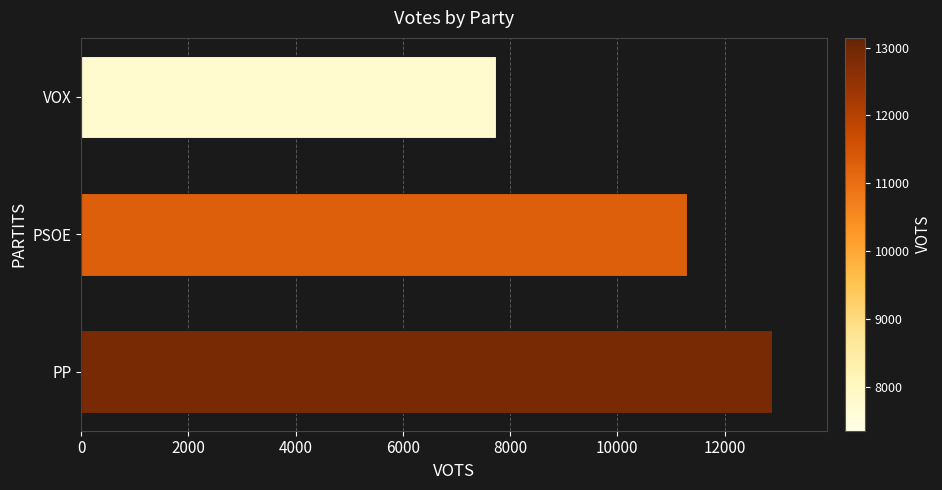

What is the greatest value displayed?

12885